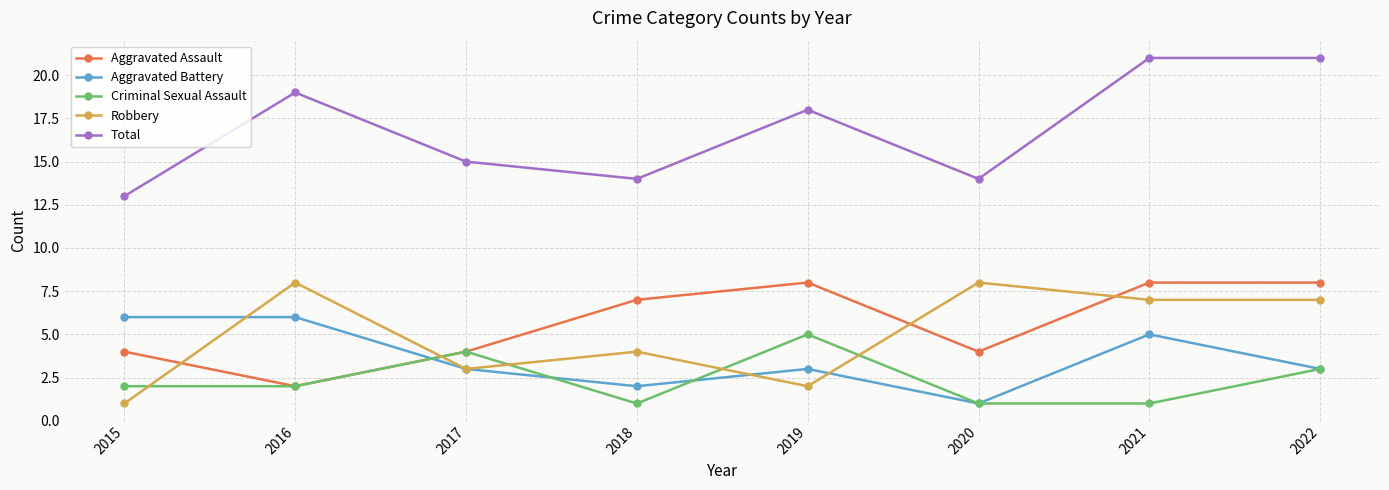

True or false: Robbery has a value of 12 at 2021.

False